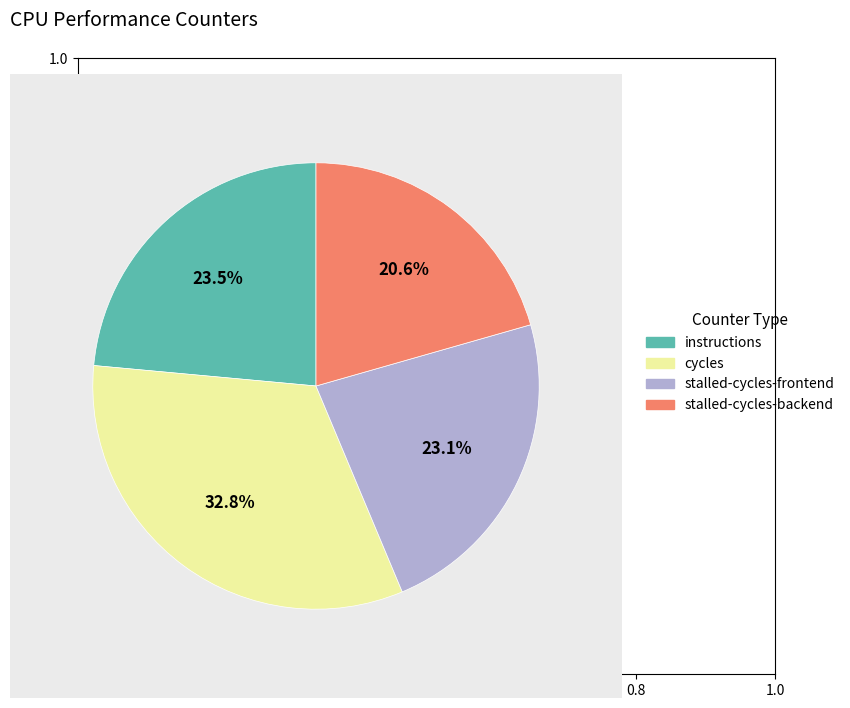

Which has a higher value, stalled-cycles-backend or cycles?

cycles